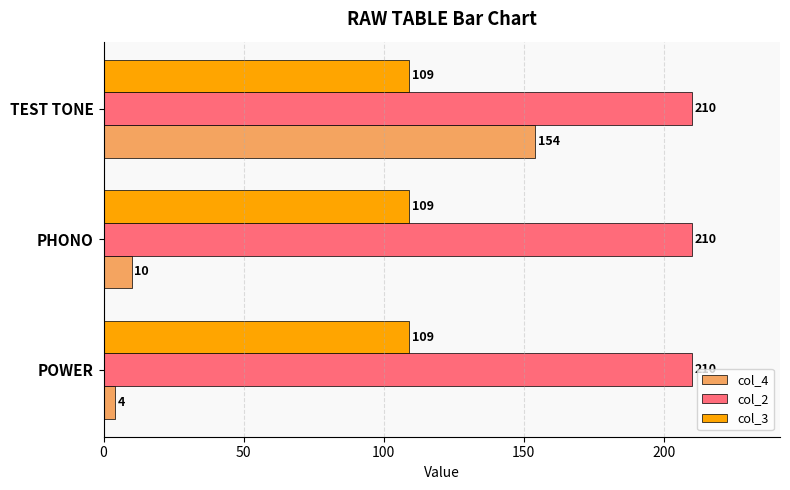

List the series in order of their peak value, highest first.

col_2, col_4, col_3